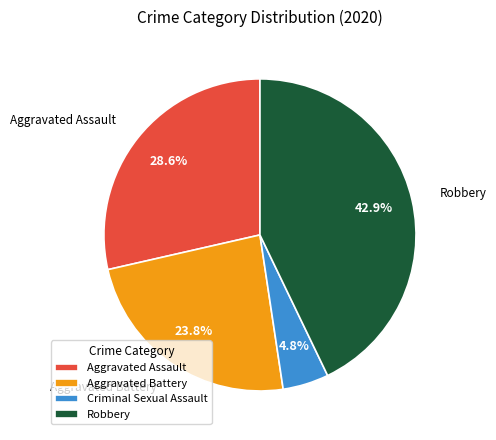

Between Aggravated Battery and Criminal Sexual Assault, which is larger?

Aggravated Battery